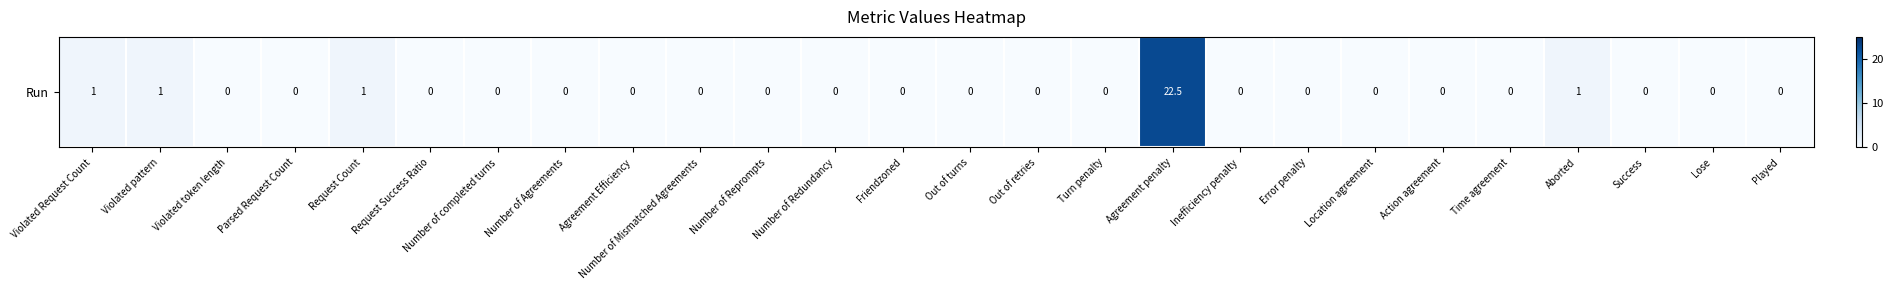

Which category has the lowest value across all series?

Violated token length